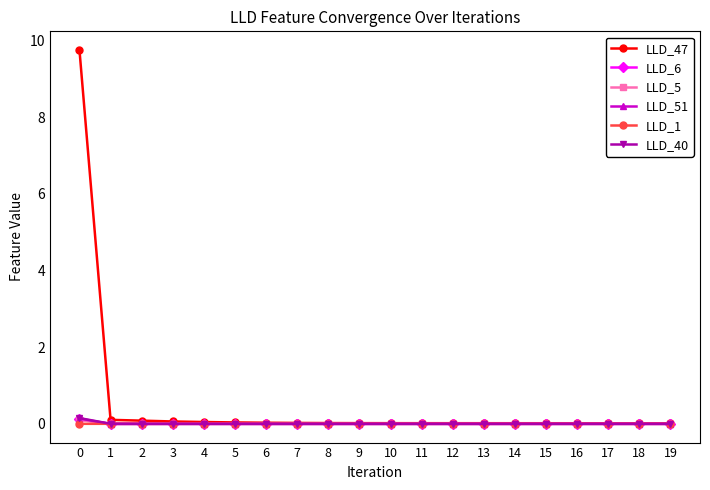

At how many categories does at least one series exceed 1?

1